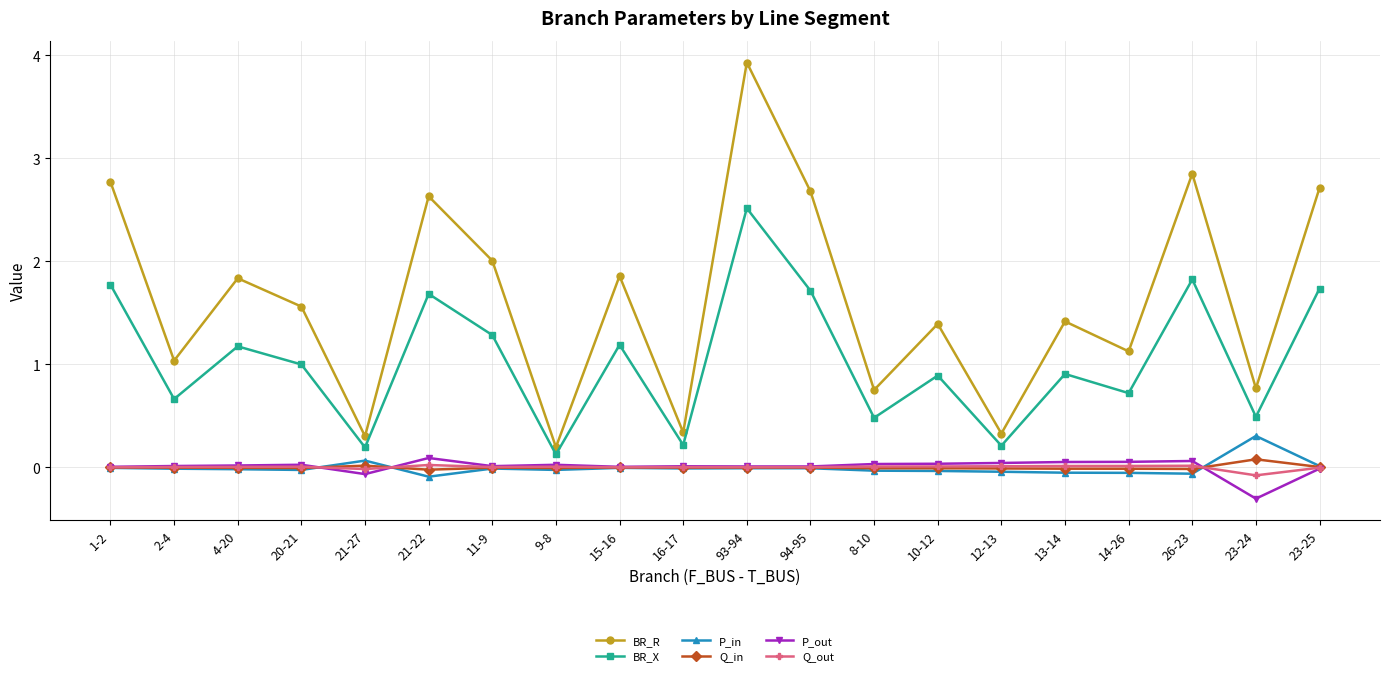

True or false: P_out and BR_R intersect in this chart.

False